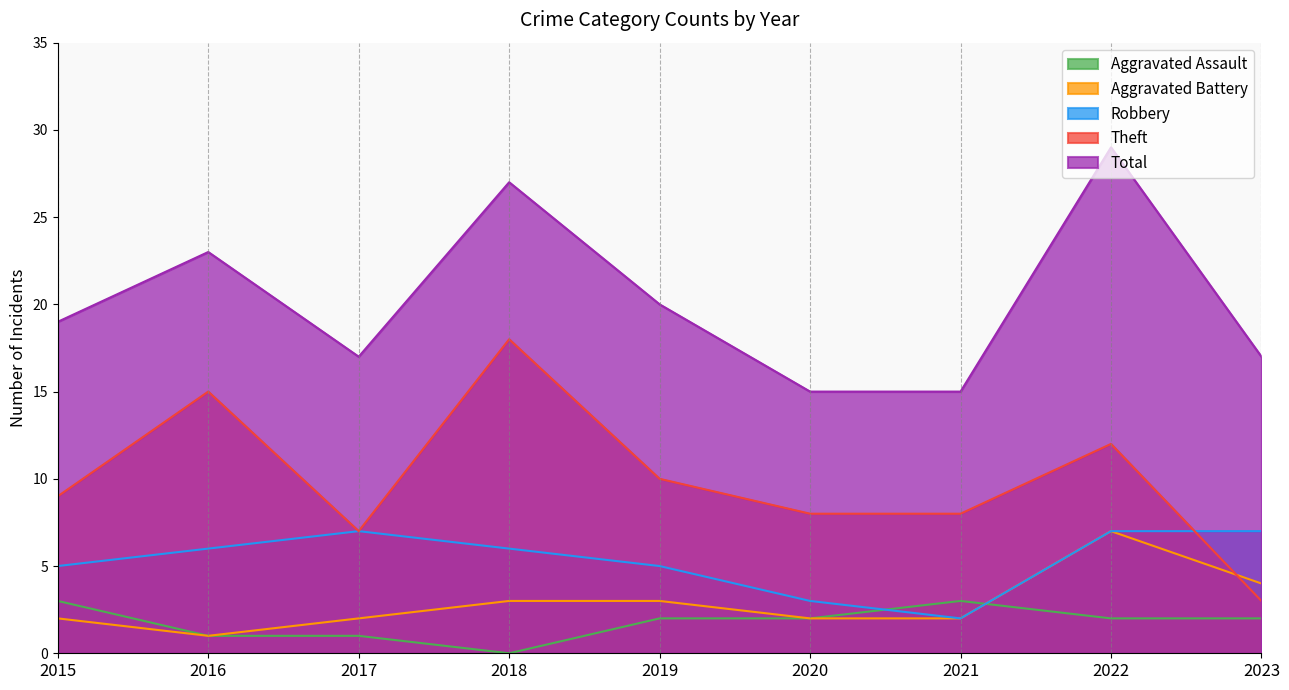

At which category is the sum across all series the highest?

2022